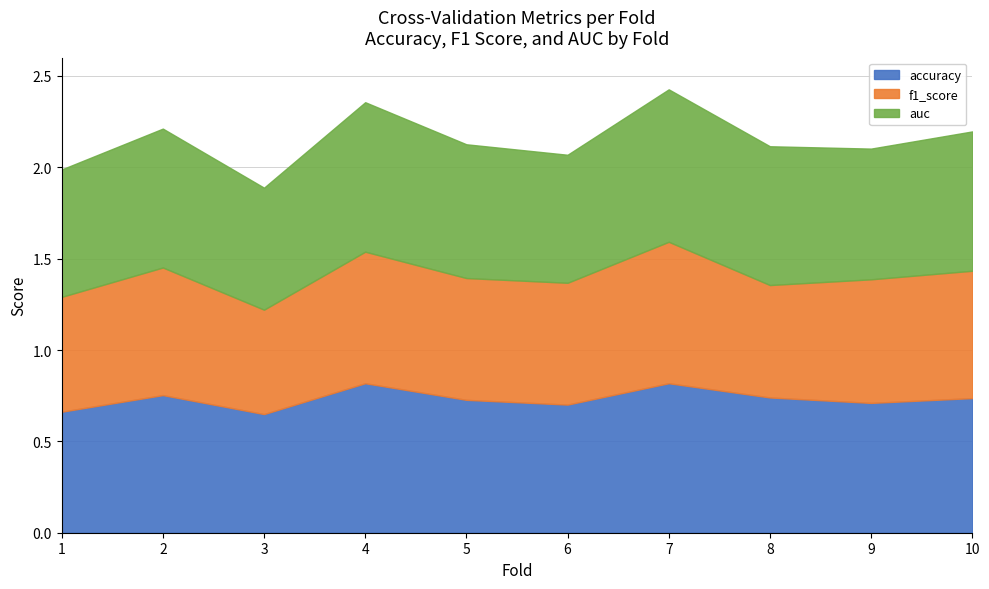

What is the total value across all series at 6?

2.1